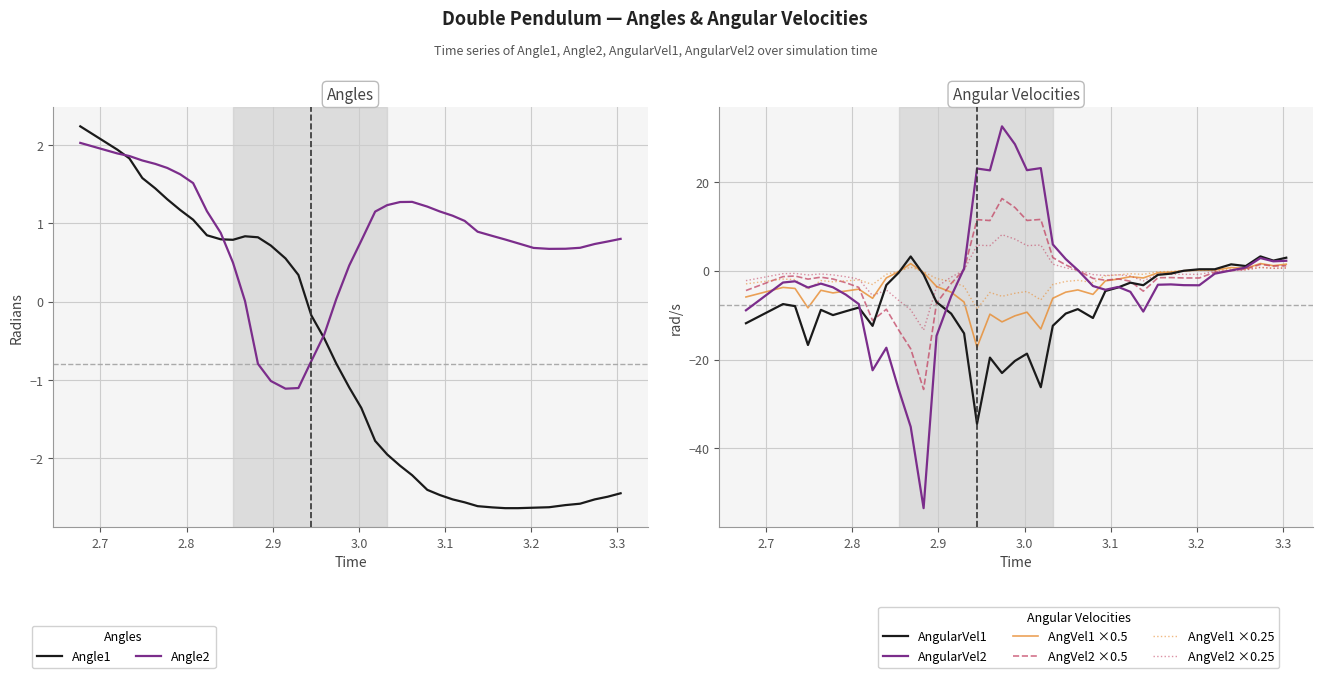

Which series has the largest total across all categories?

Angle2